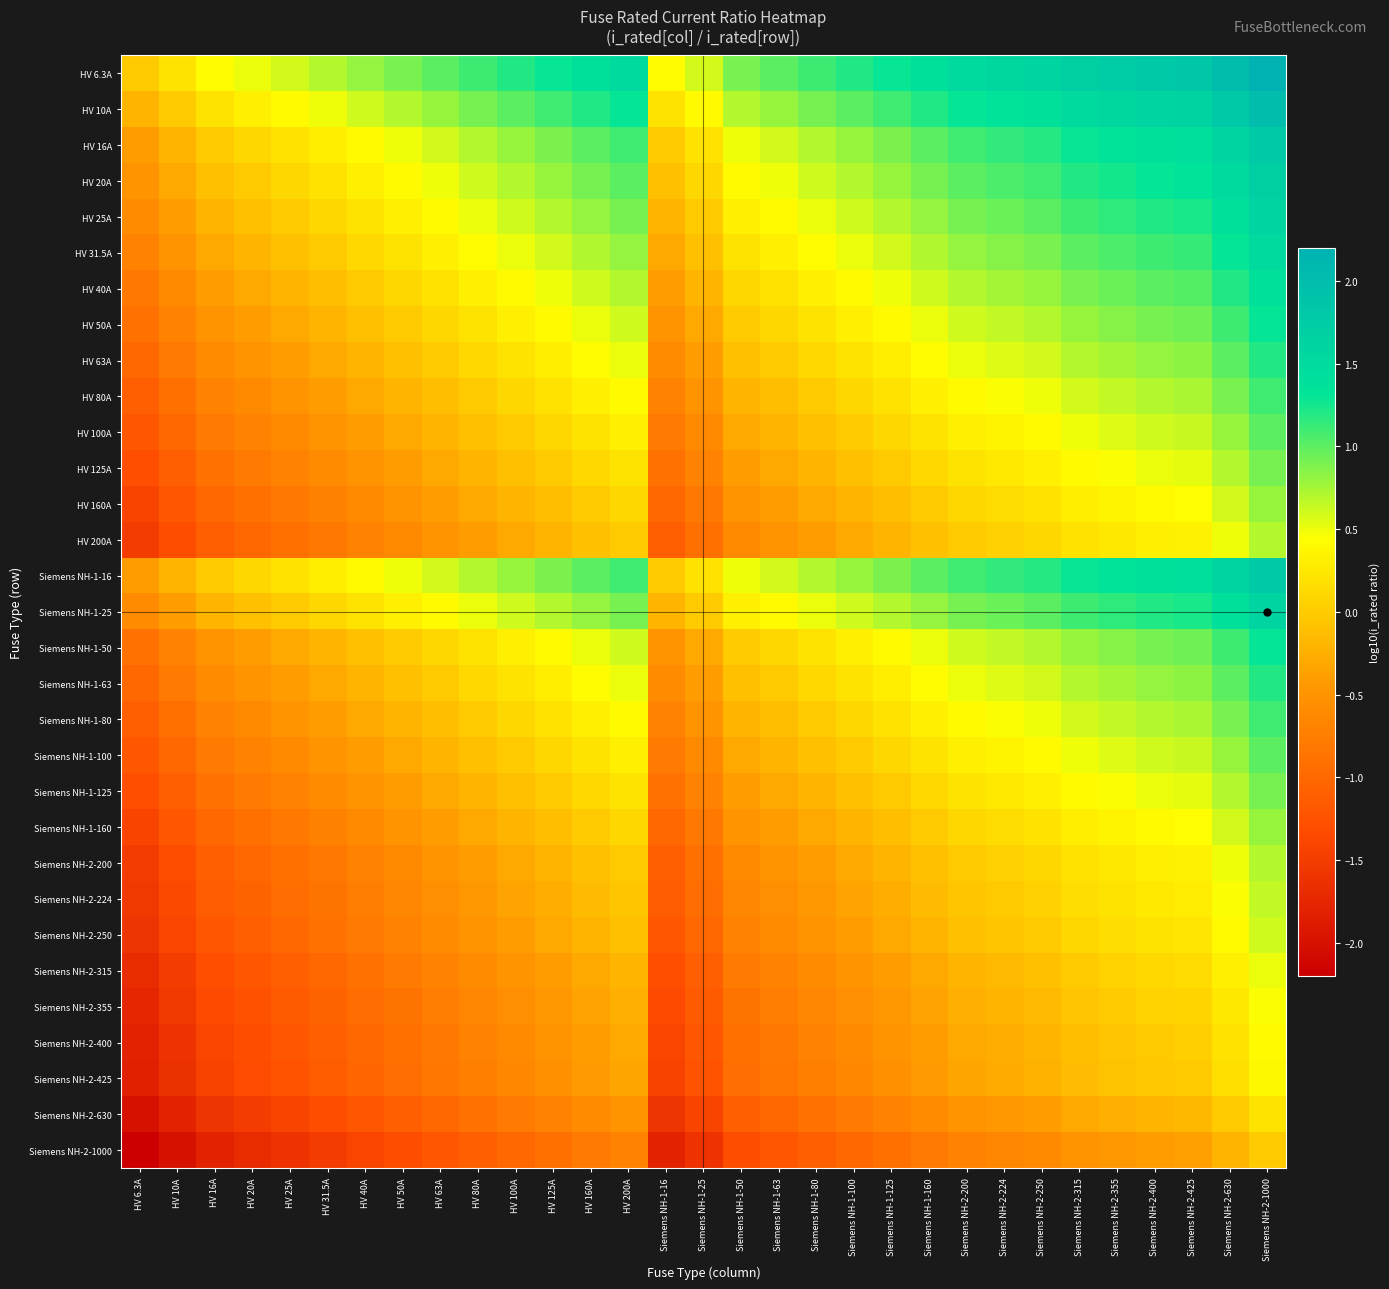

Which series has the widest spread of values?

HV 6.3A